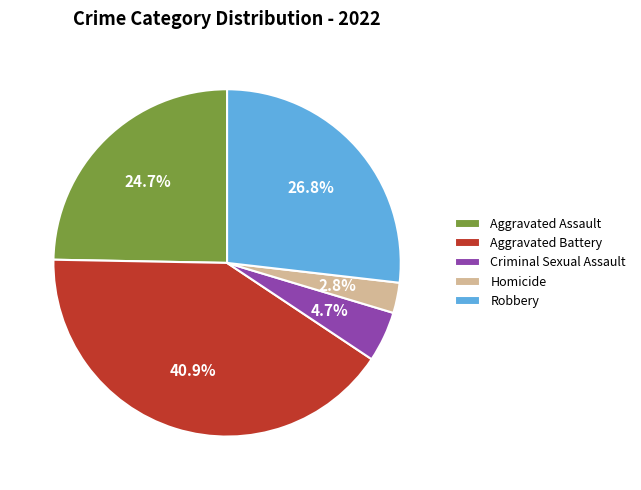

Which slice is the smallest?

Homicide